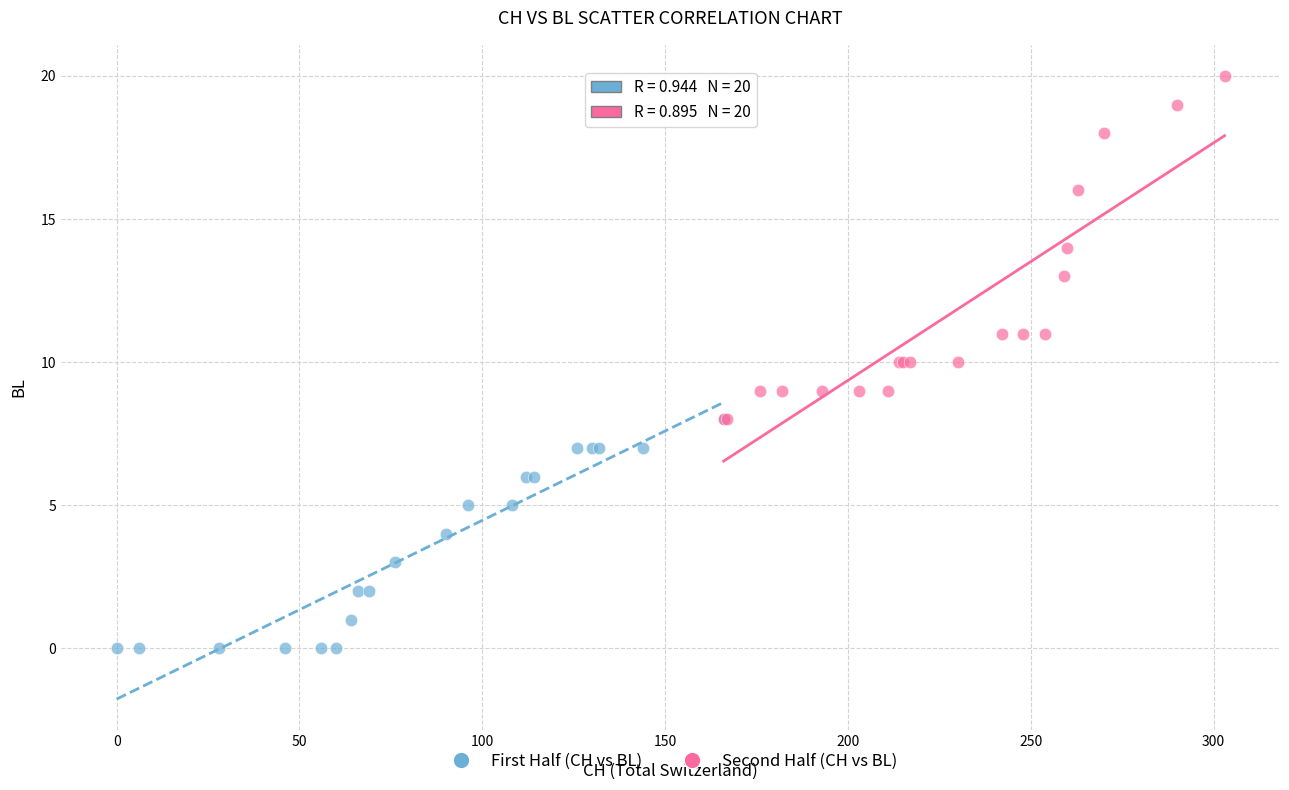

Which series has the widest spread of Y values?

Second Half (CH vs BL)